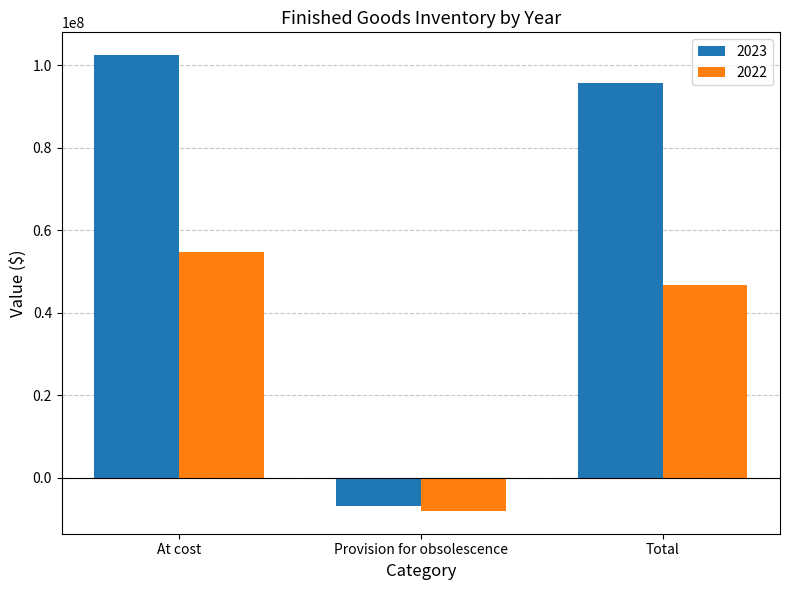

What is the difference between the highest and lowest values at Provision for obsolescence?

1215213